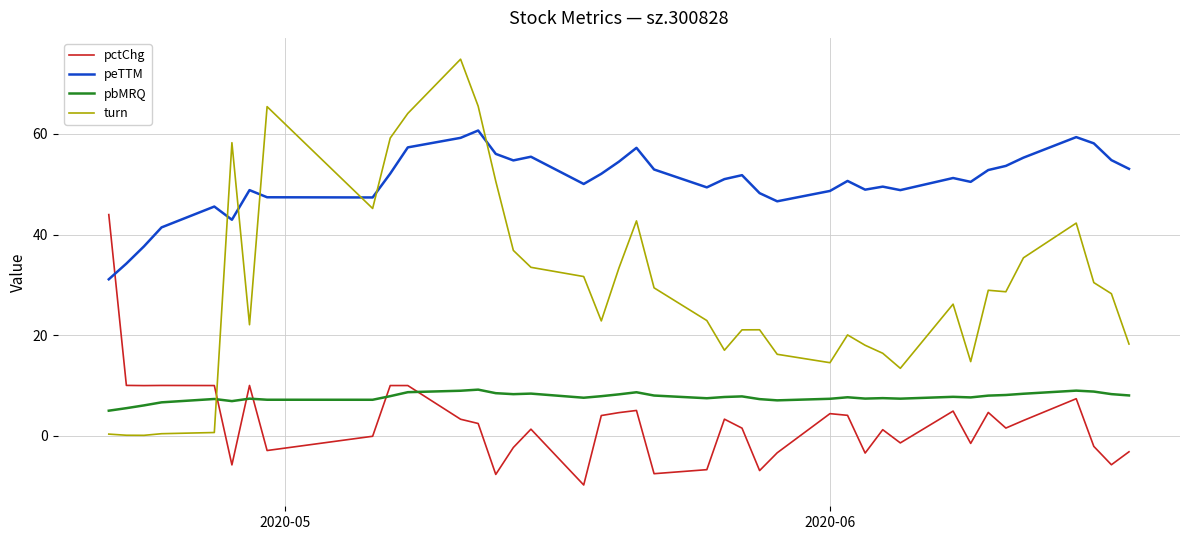

List the series in order of their peak value, highest first.

turn, peTTM, pctChg, pbMRQ